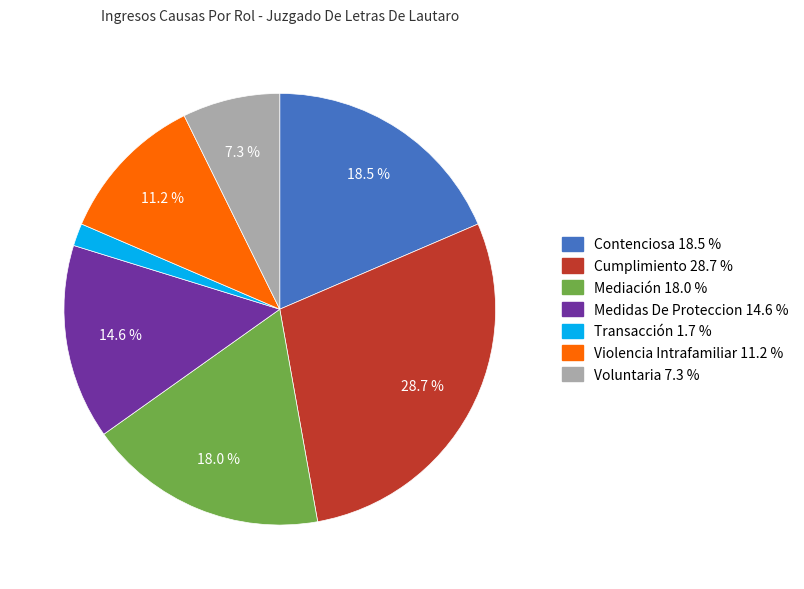

Which slice is the smallest?

Transacción